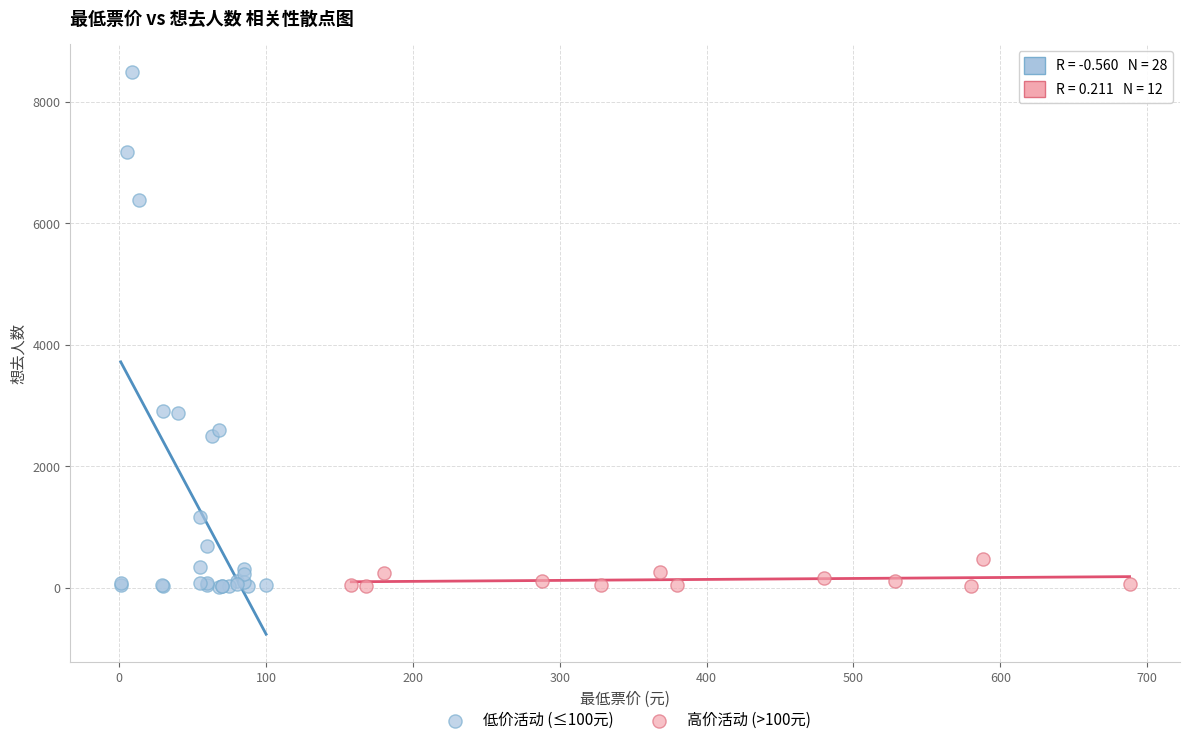

Which series contains the highest Y value?

低价活动 (≤100元)